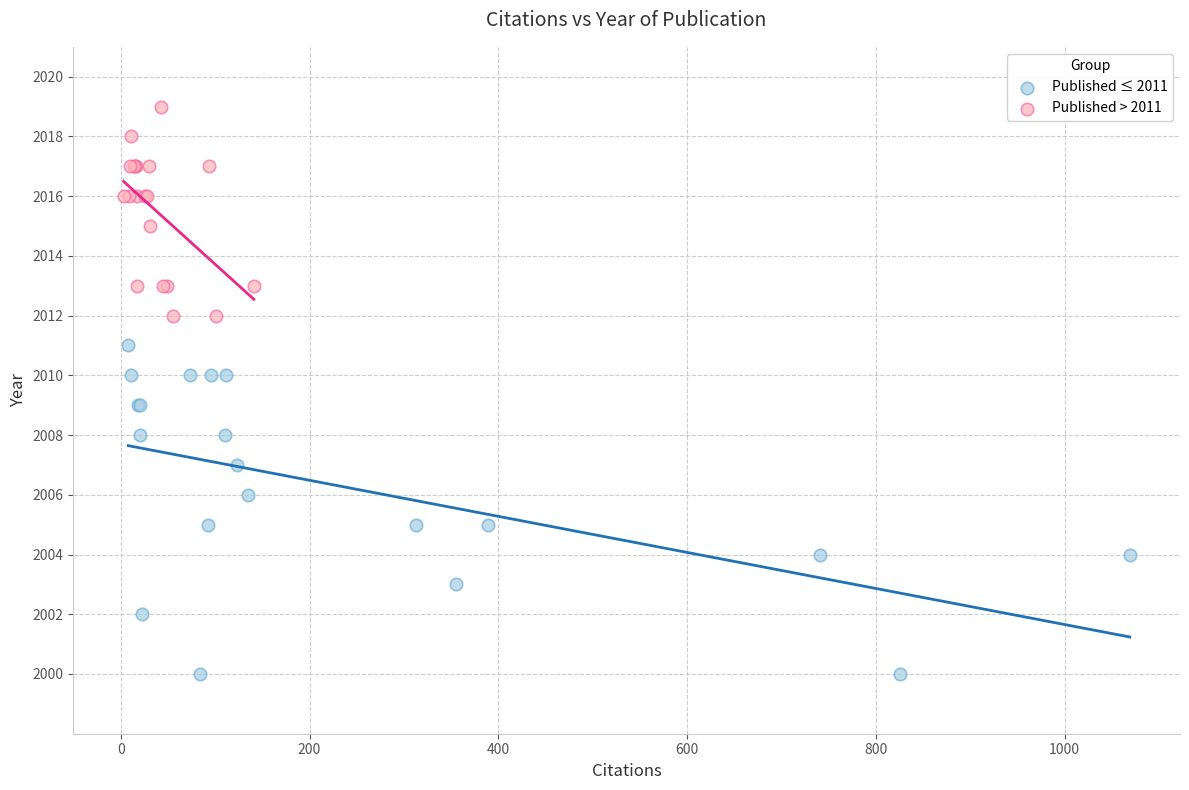

Which series reaches the maximum Y coordinate?

Published > 2011